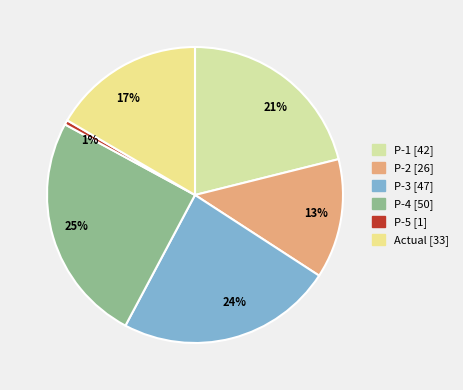

To the nearest percent, what is the difference between the 21% and 13% slice percentages?

8%